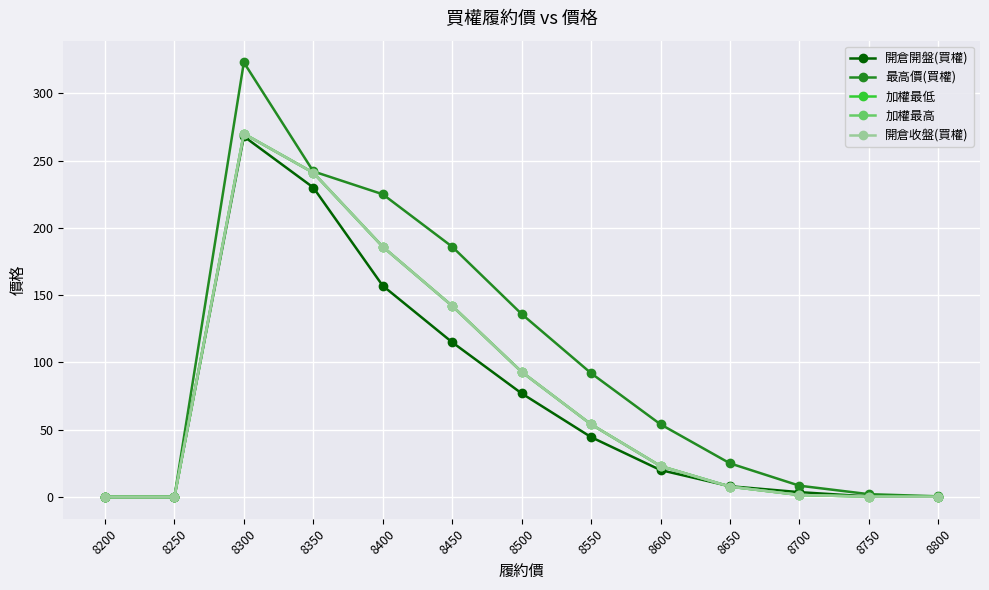

True or false: 加權最低 and 開倉收盤(買權) intersect in this chart.

False